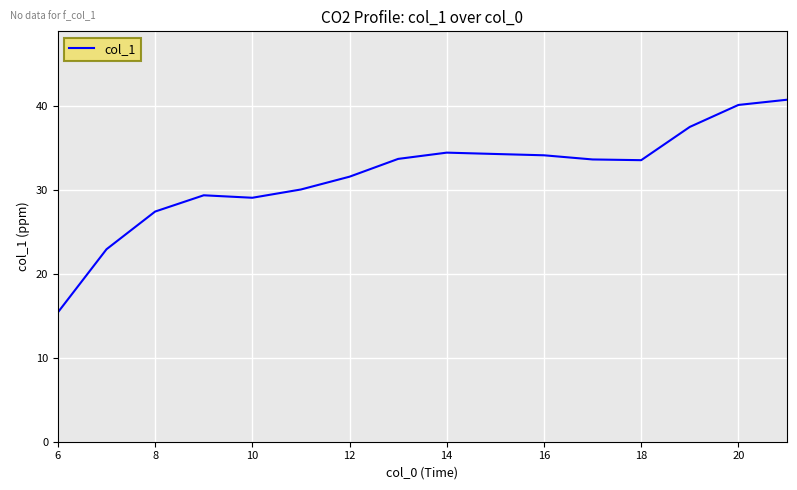

What is the minimum value shown in the chart?

15.4